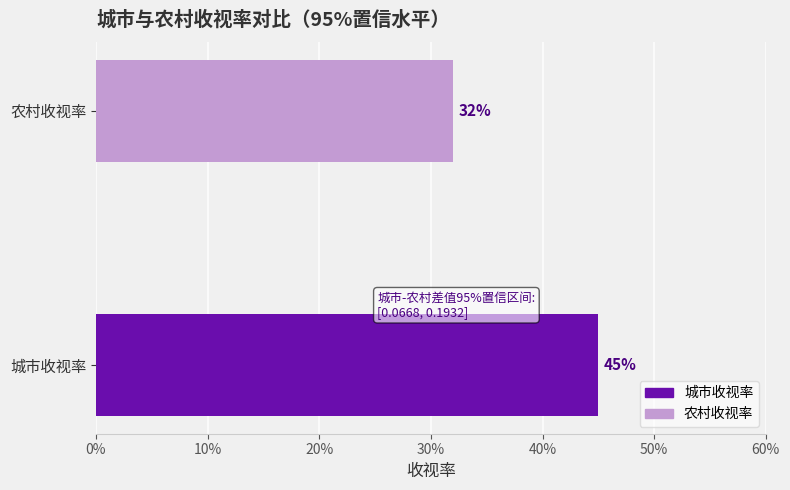

Does the chart contain any negative values?

No